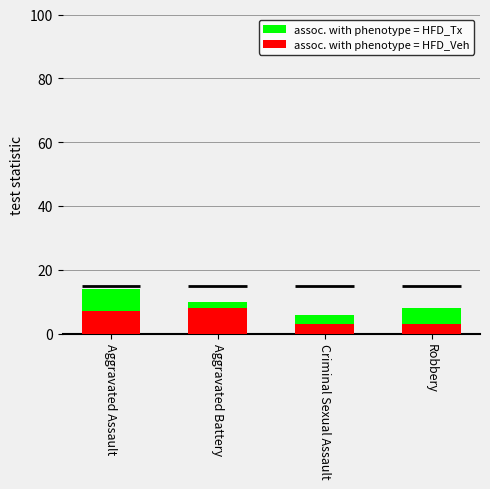

At Aggravated Assault, list the series in order from largest to smallest.

assoc. with phenotype = HFD_Tx, assoc. with phenotype = HFD_Veh